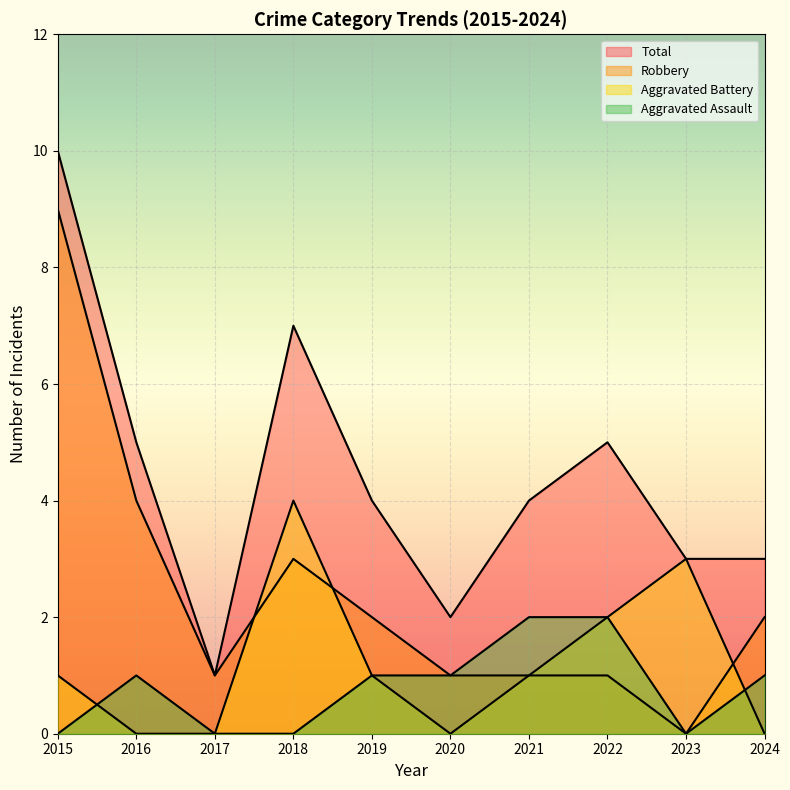

Between 2023 and 2020, which is larger?

2020